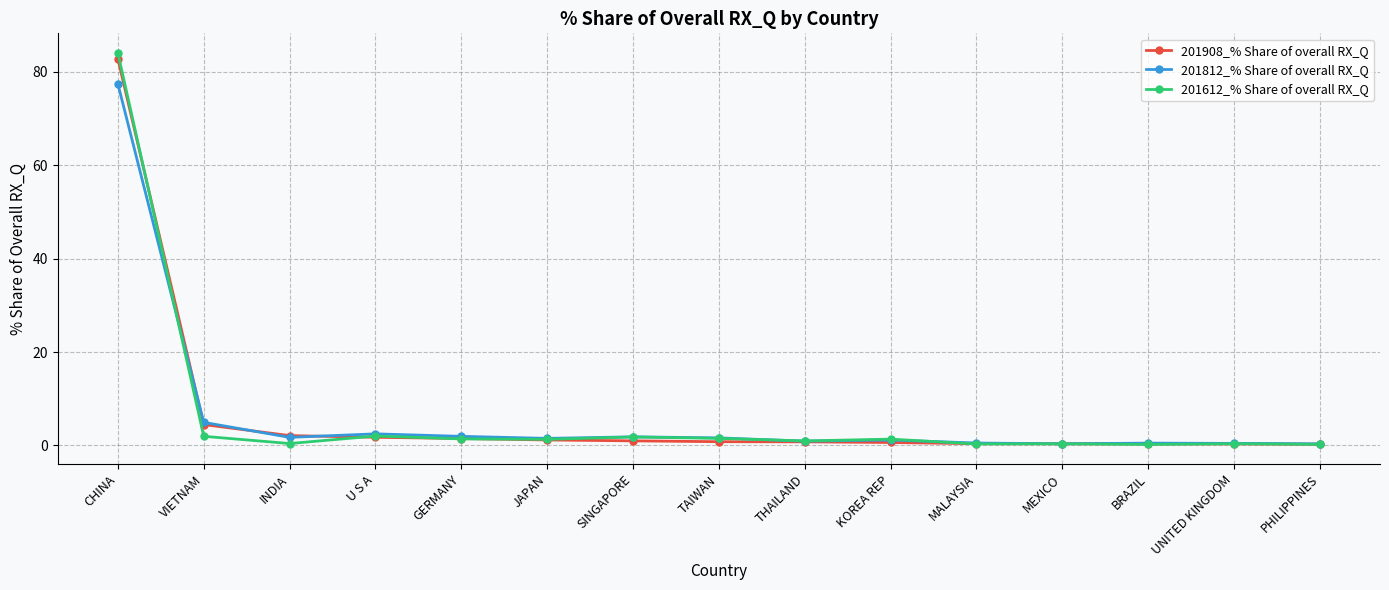

At which category is the sum across all series the highest?

CHINA